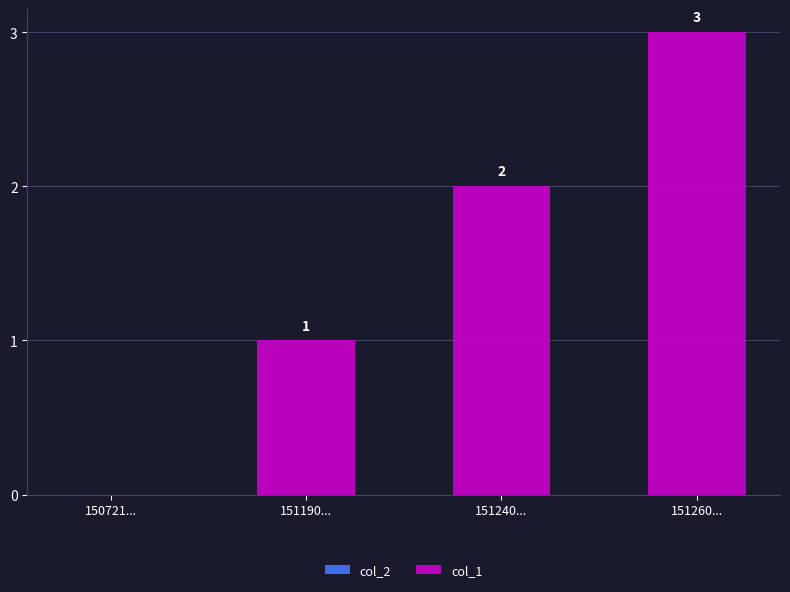

Between 151240... and 151190..., which is larger?

151240...